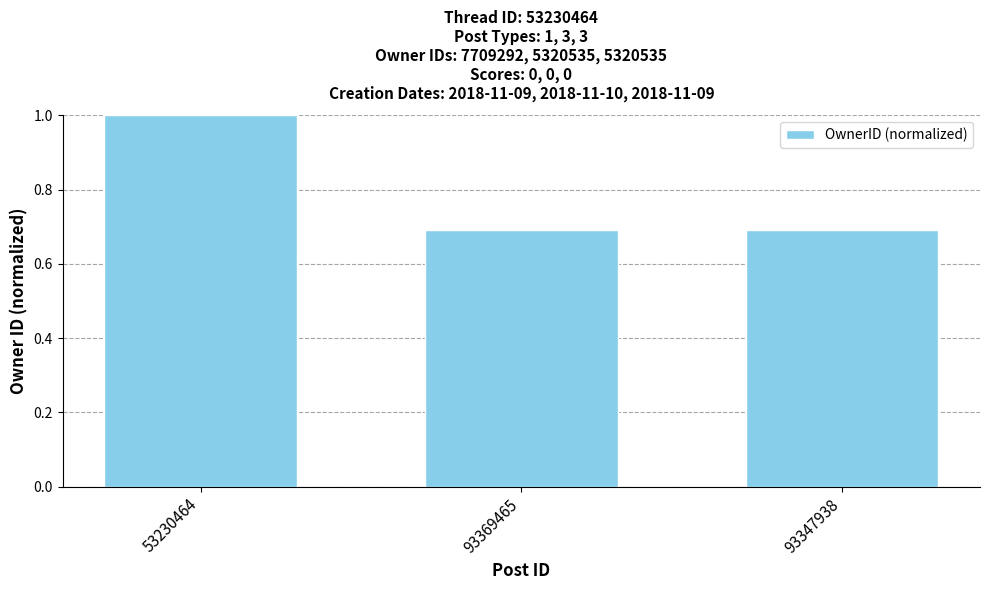

What is the change in value from 53230464 to 93369465?

-0.3